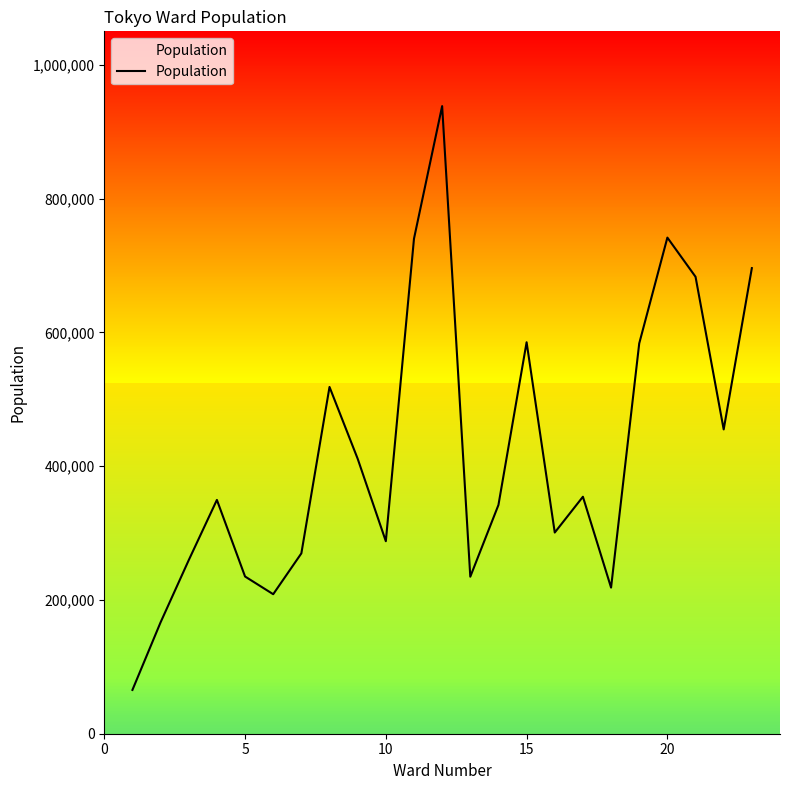

What is the sum of the values at 13 and 15?

691496